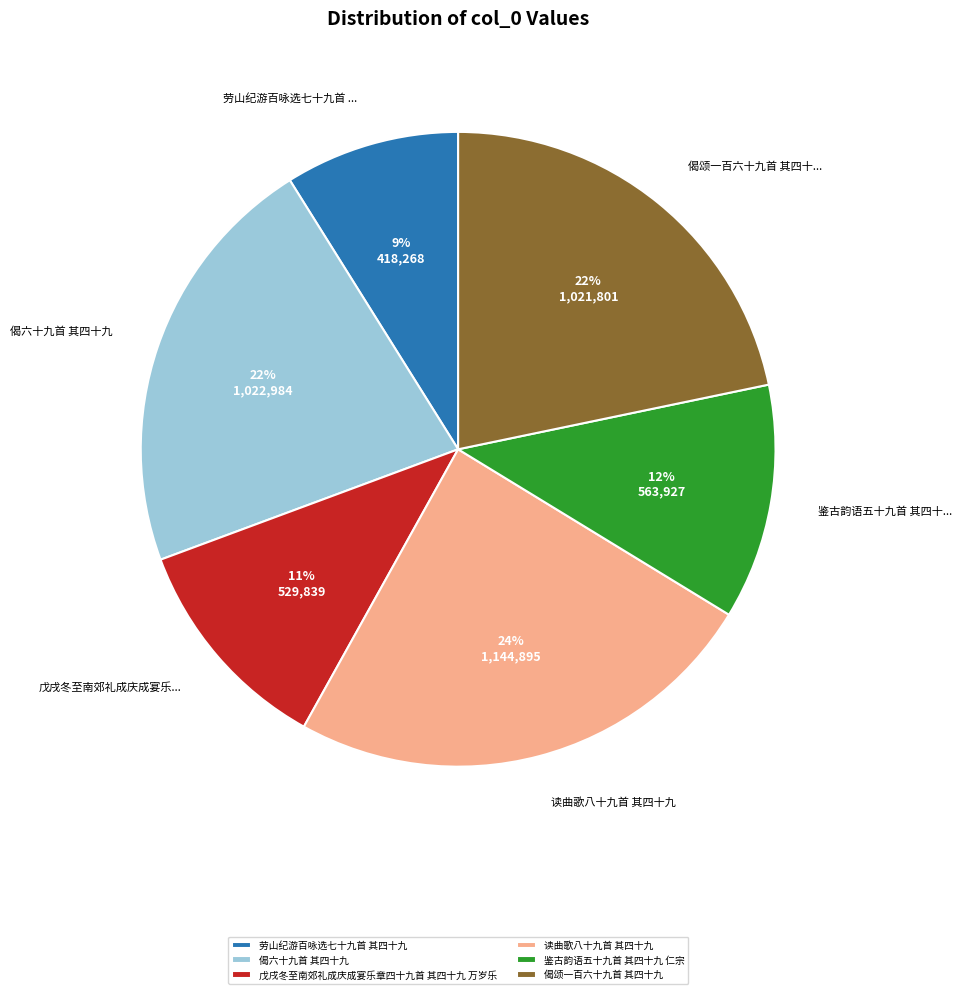

Is there a majority slice in this chart?

No